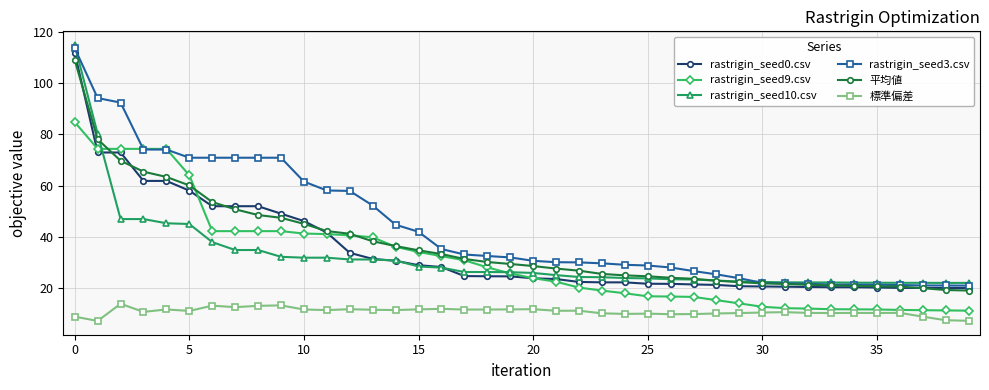

What is the lowest value of the rastrigin_seed3.csv series?

21.1